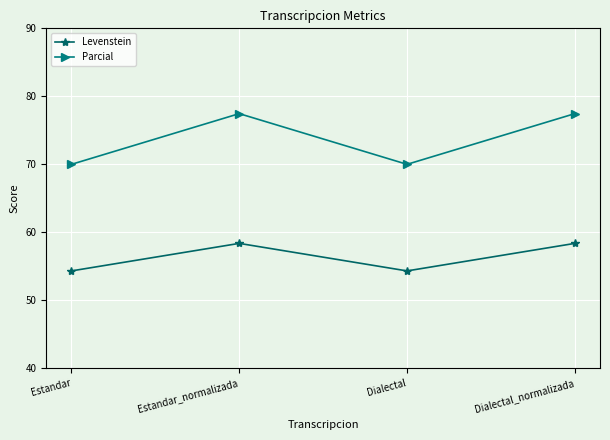

Which series has the largest total across all categories?

Parcial